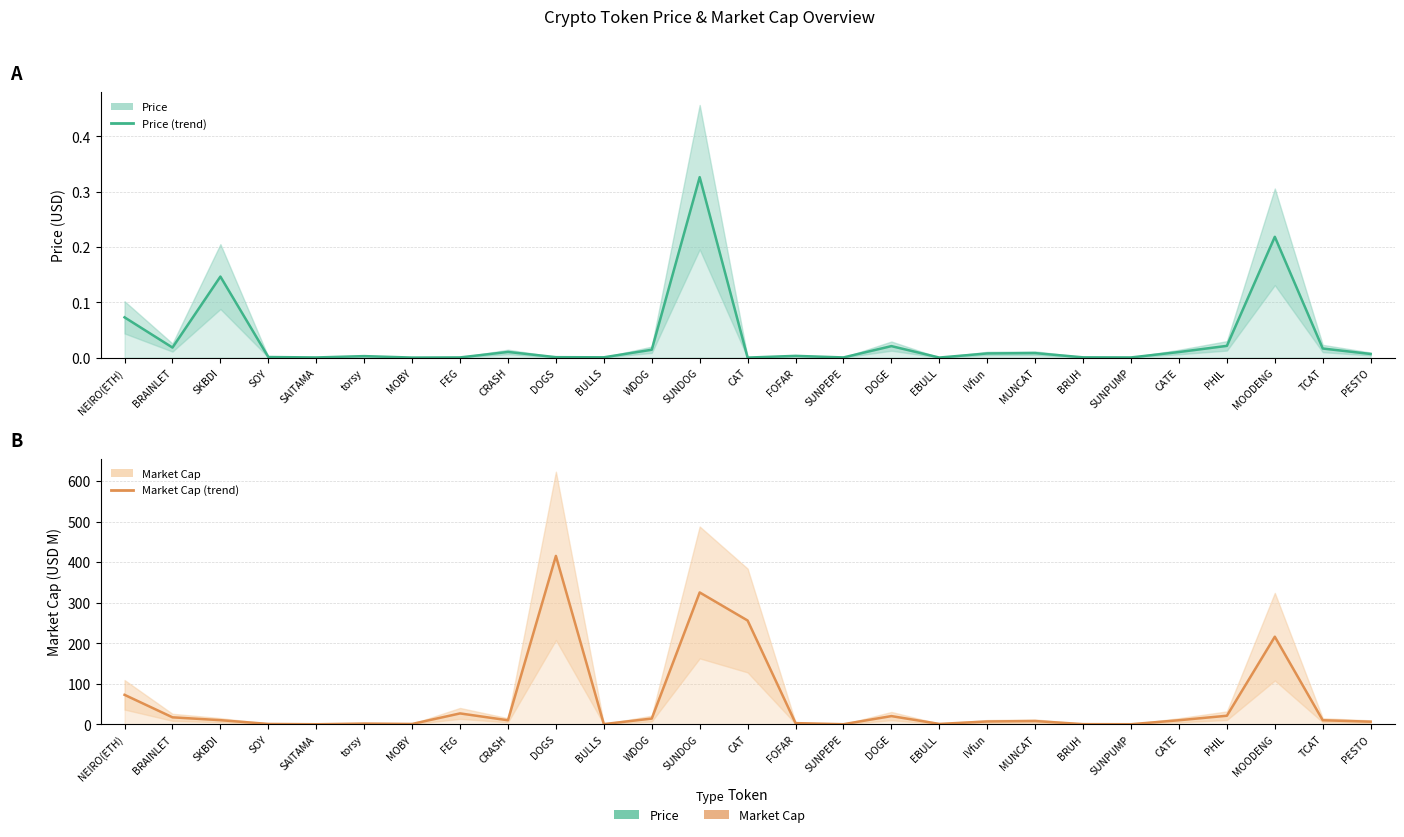

Where is Market Cap nearest to the value 207?

MOODENG